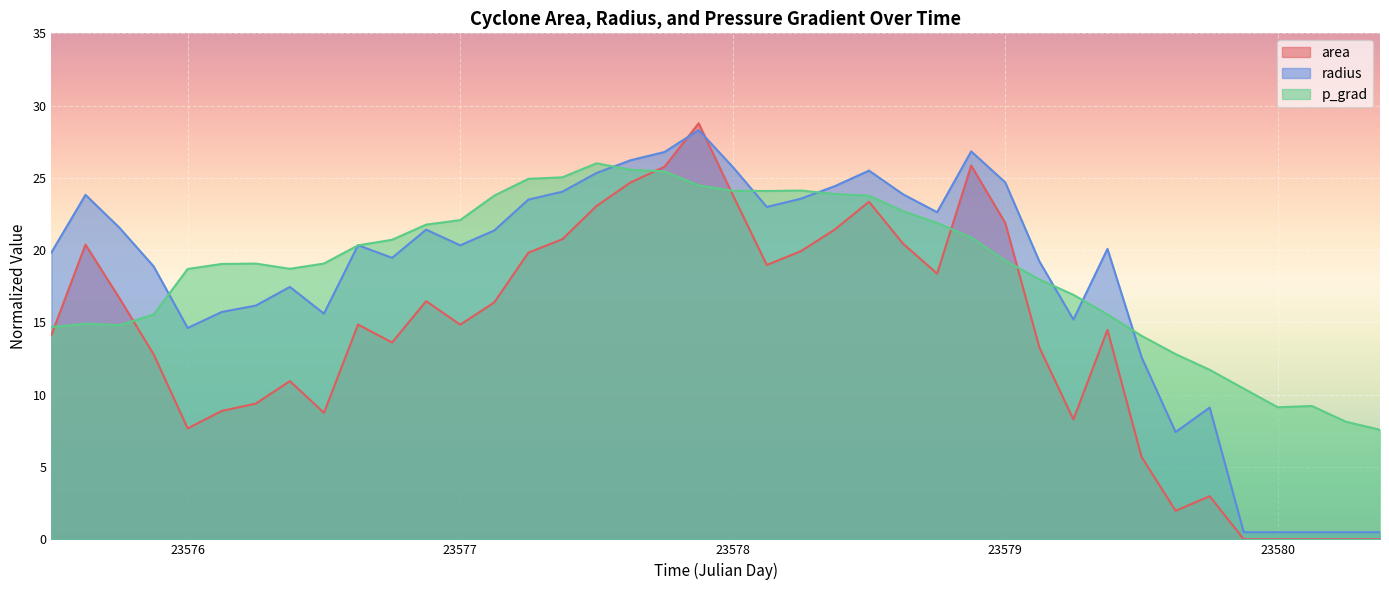

What is the greatest value displayed?

28.8